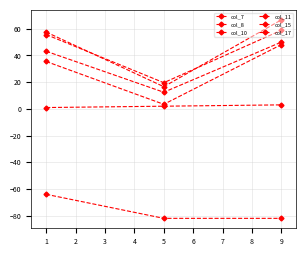

How many values in the col_8 series are below 43?

1